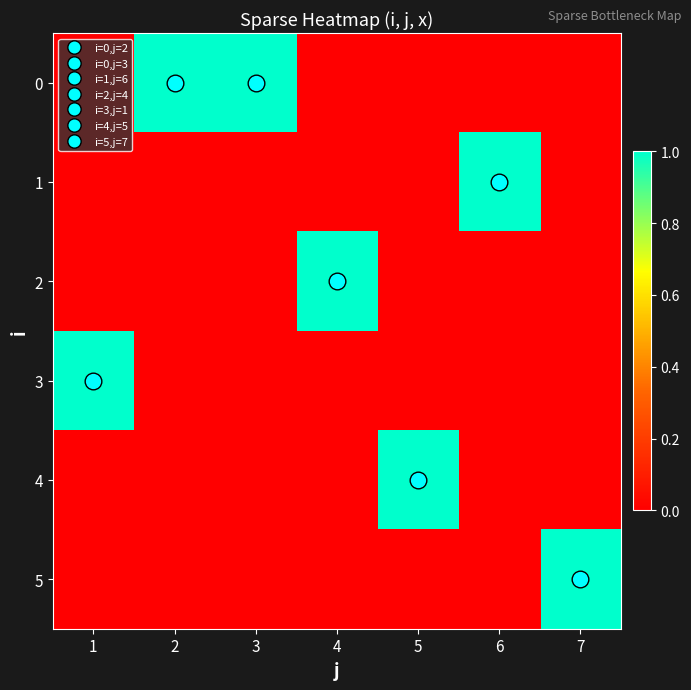

At how many categories does at least one series exceed 0?

7